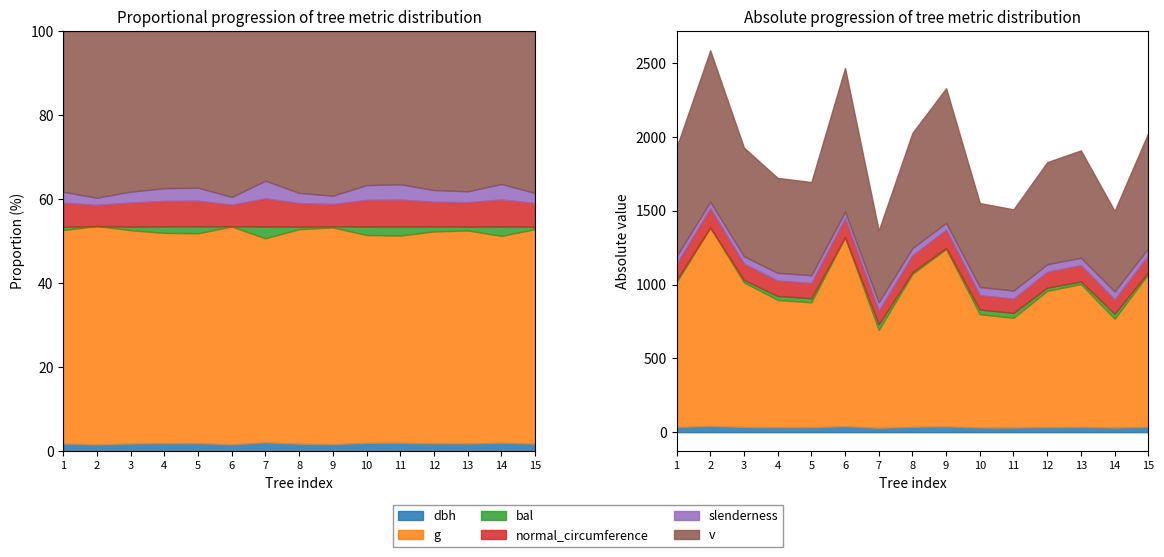

The normal_circumference series shows 114.1 at 15. True or false?

True